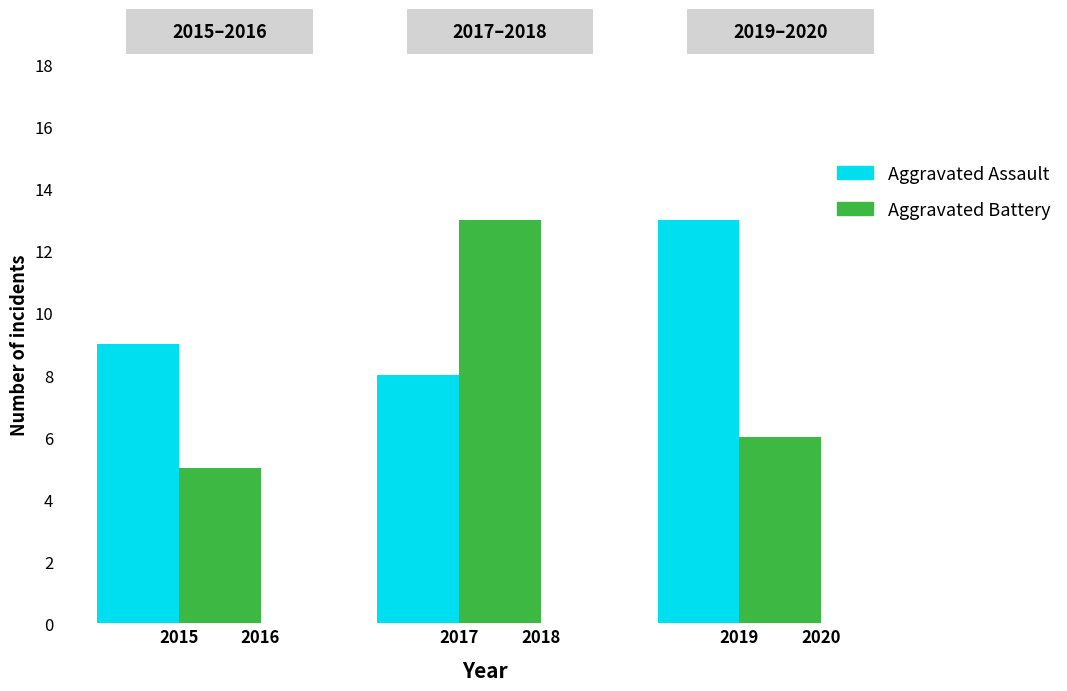

What is the minimum value shown in the chart?

5